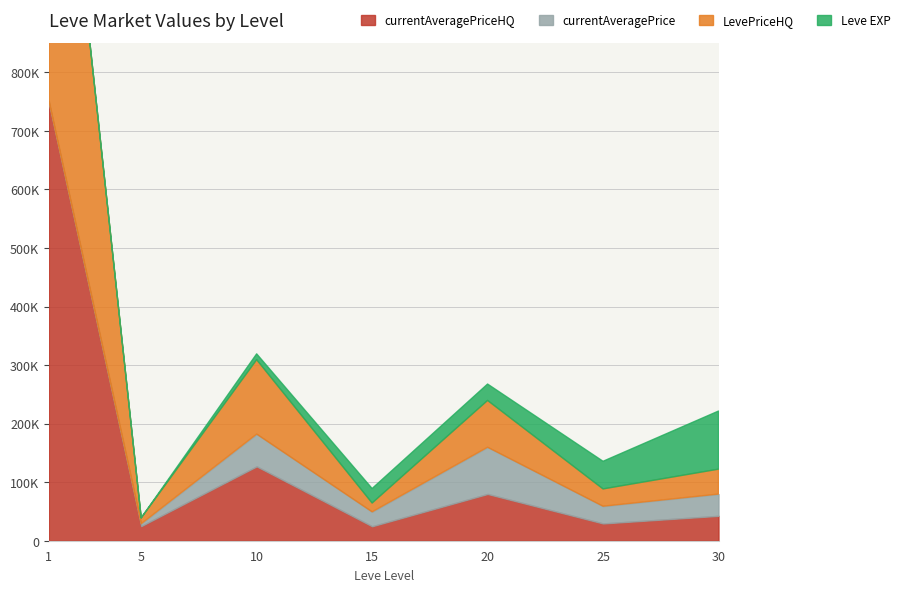

At which label does currentAveragePriceHQ reach its minimum?

15